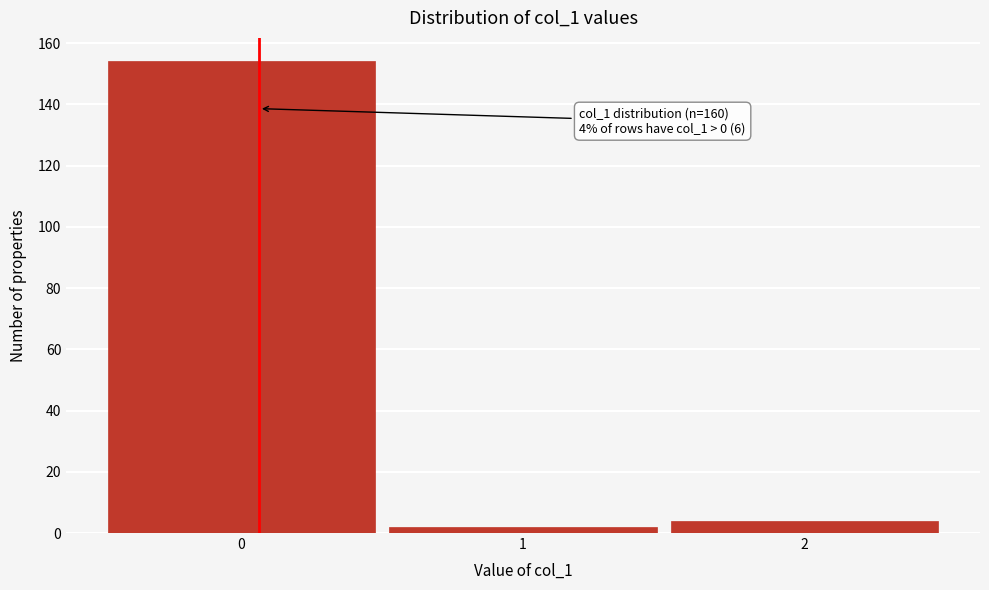

Reading left to right, transcribe all the data shown in this chart.

0=154	1=2	2=4